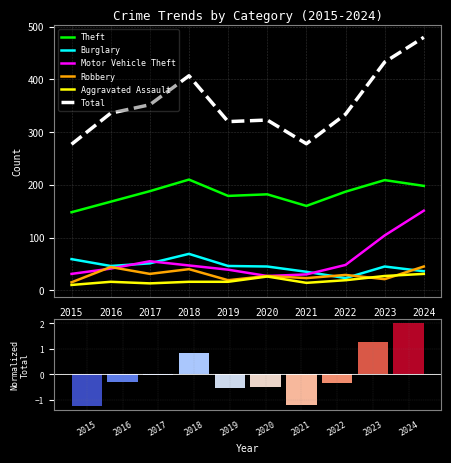

Which category has the lowest value in the Motor Vehicle Theft series?

2020